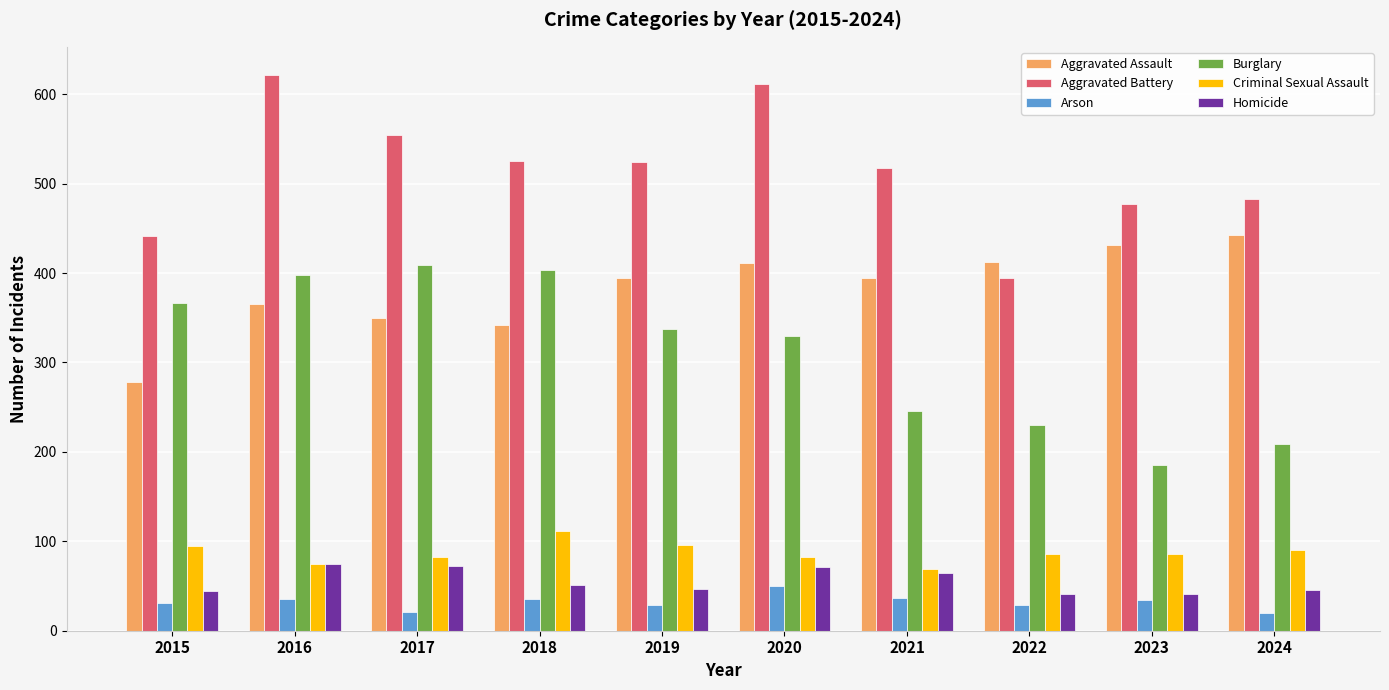

True or false: Aggravated Assault has a value of 443 at 2024.

True